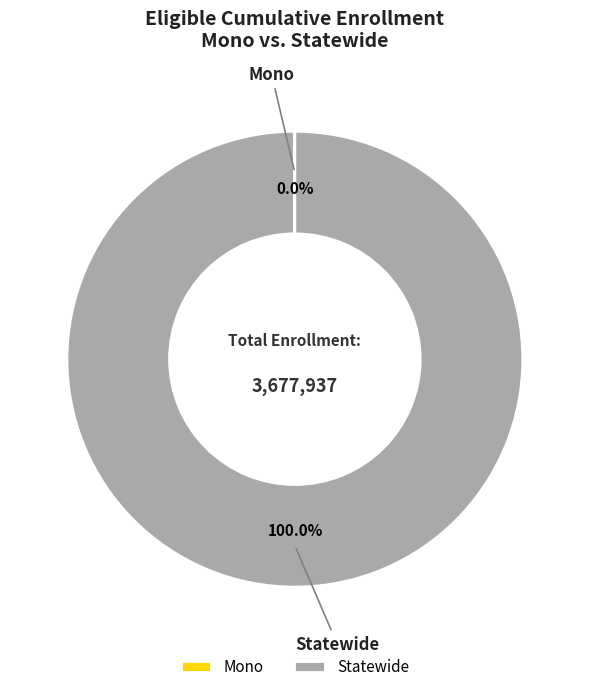

Which category has the biggest portion of the pie?

Statewide